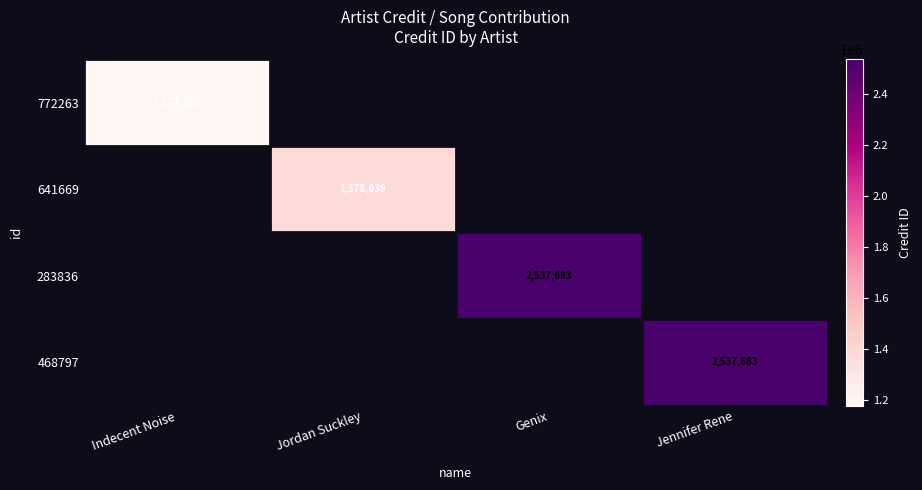

Is it true that 468797 equals 1407429 at Jennifer Rene?

False